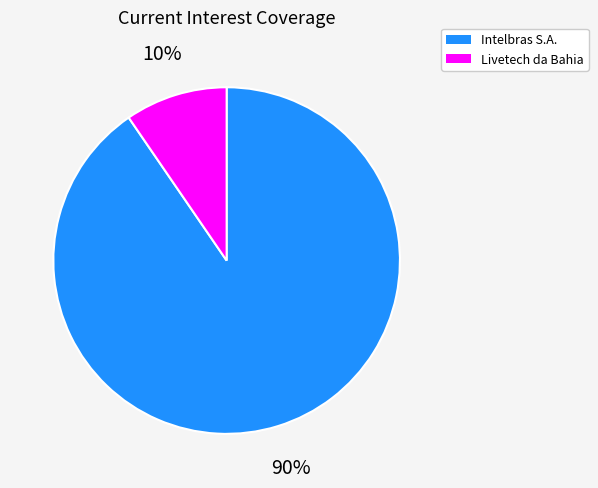

Which category has the smallest portion of the pie?

Livetech da Bahia